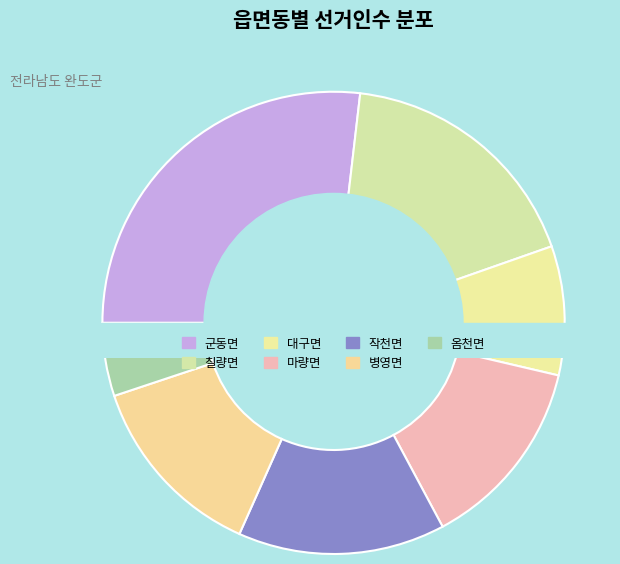

Which category has the biggest portion of the pie?

군동면